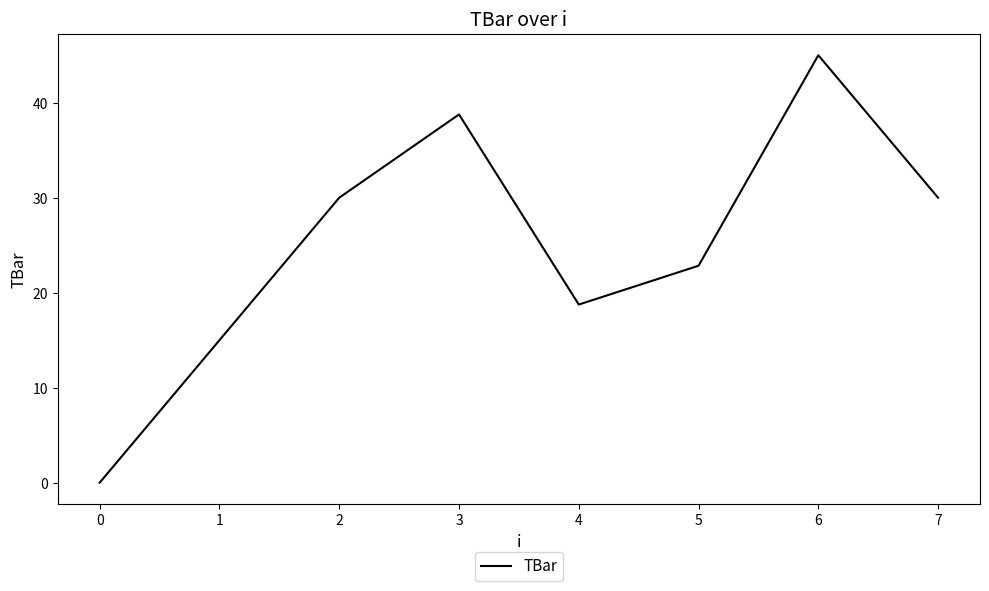

Which category has the highest value across all series?

6